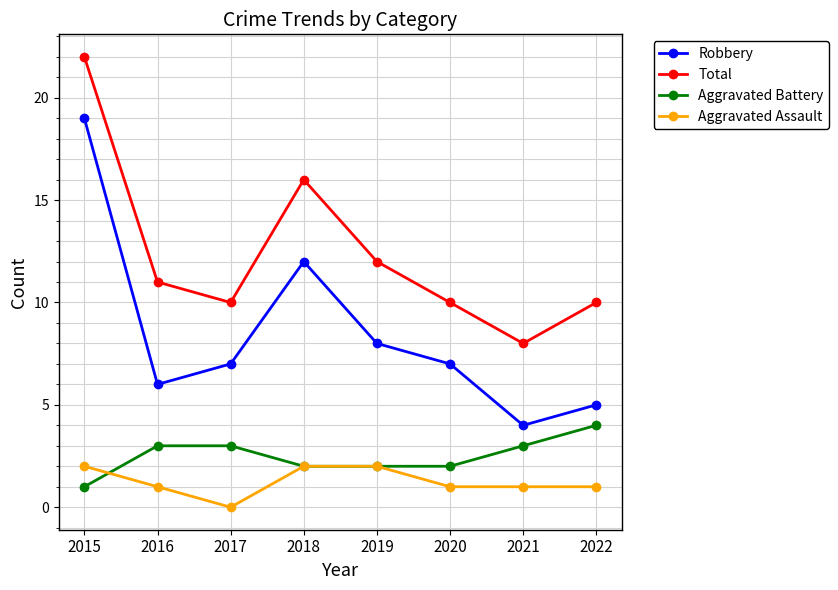

Rank the series by their maximum value, from highest to lowest.

Total, Robbery, Aggravated Battery, Aggravated Assault